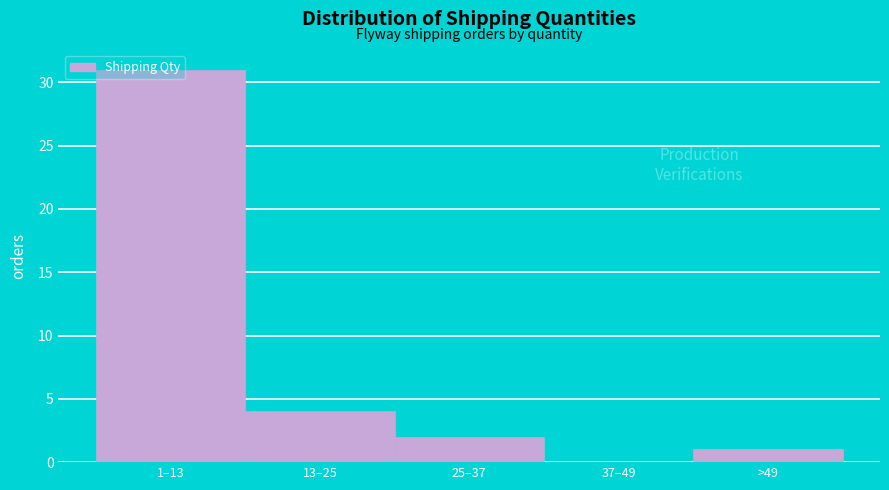

Between >49 and 1–13, which is larger?

1–13